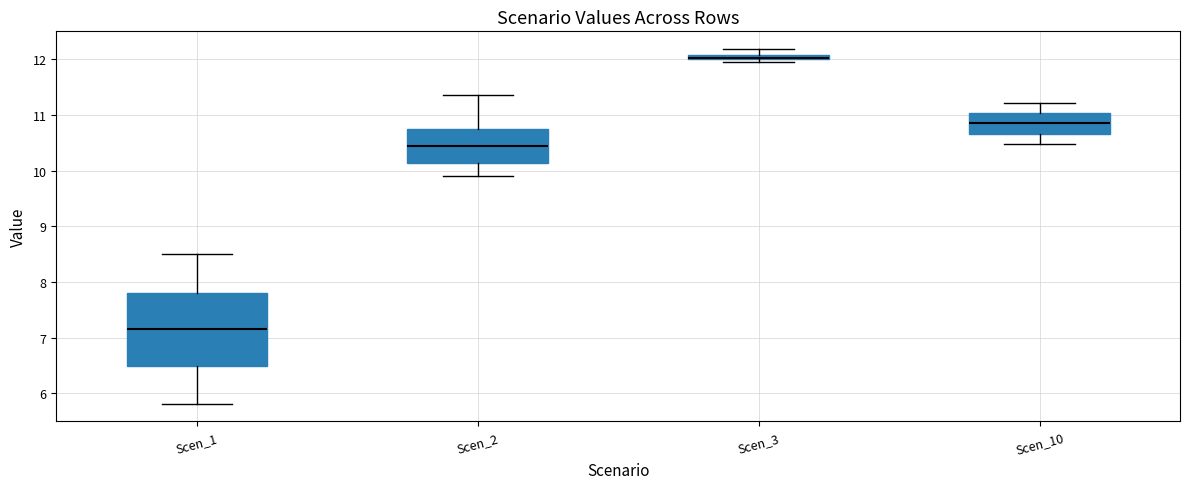

Where is the upper edge of the box for Scen_3 on the y-axis? The values are not printed on the chart, so give them approximately, as read against the axis.

12.1